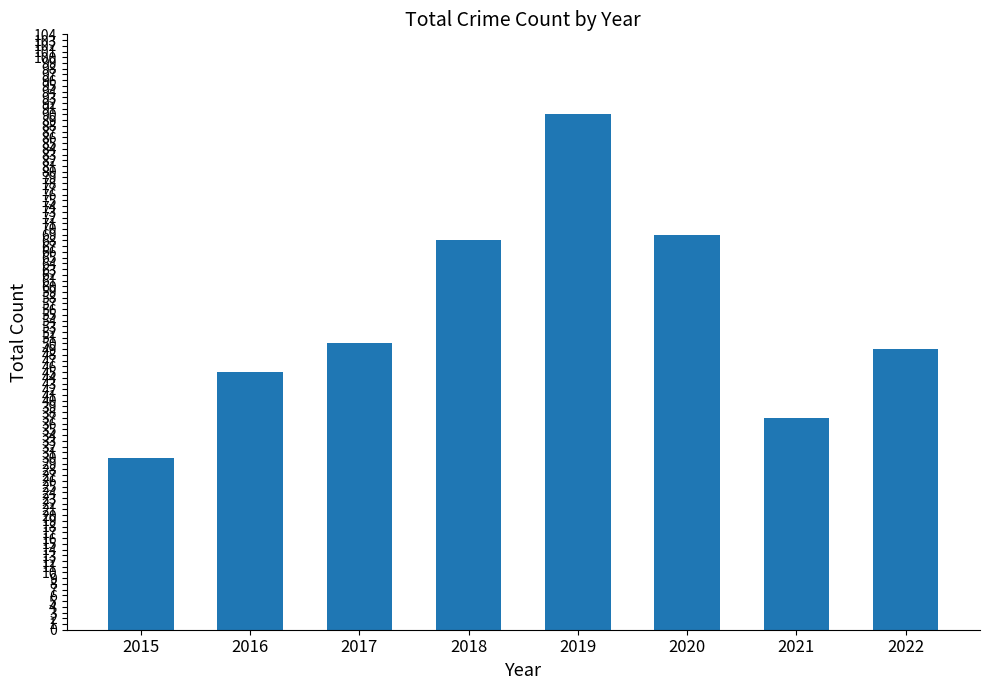

What is the smallest value displayed?

30